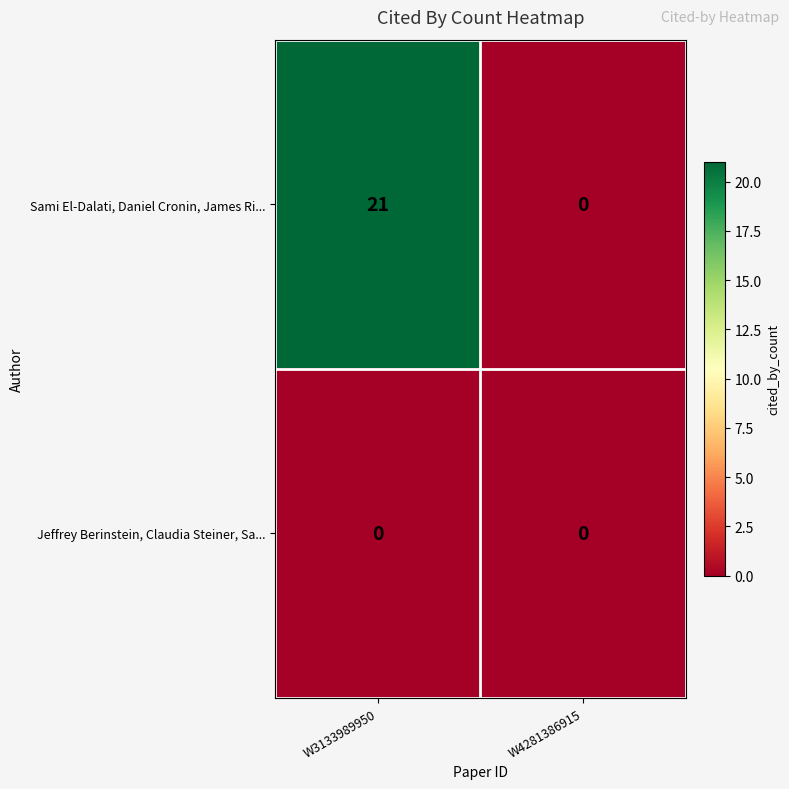

Rank the series by their maximum value, from lowest to highest.

Jeffrey Berinstein, Claudia Steiner, Sa..., Sami El-Dalati, Daniel Cronin, James Ri...